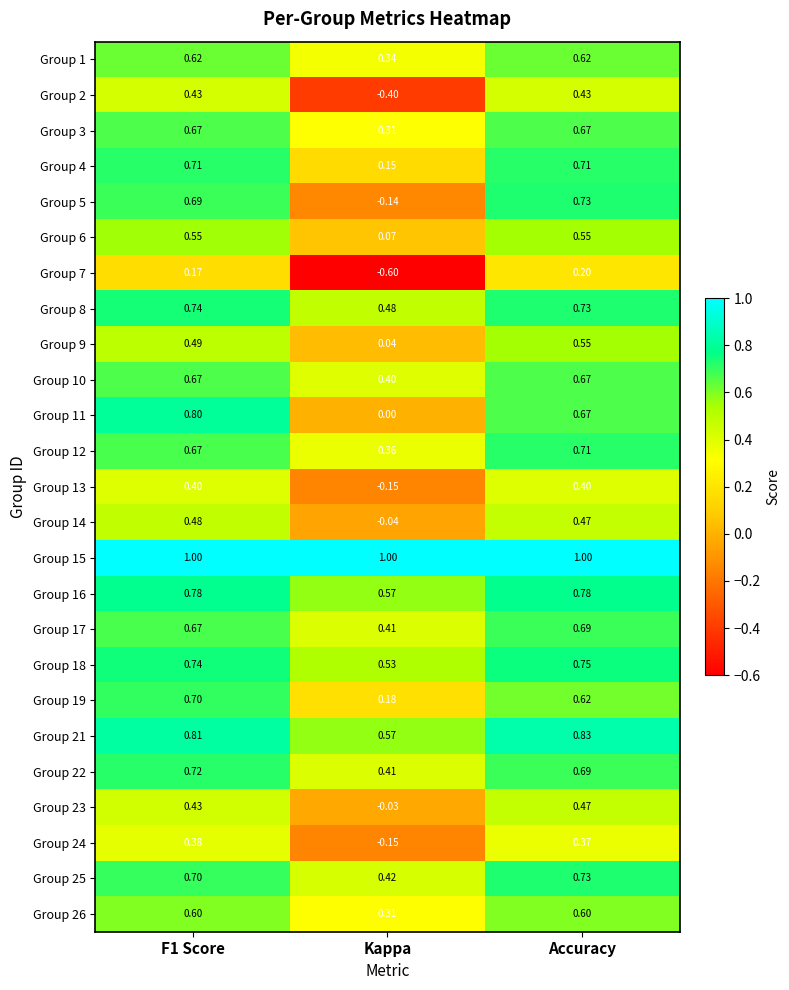

At which category is the sum across all series the highest?

Accuracy